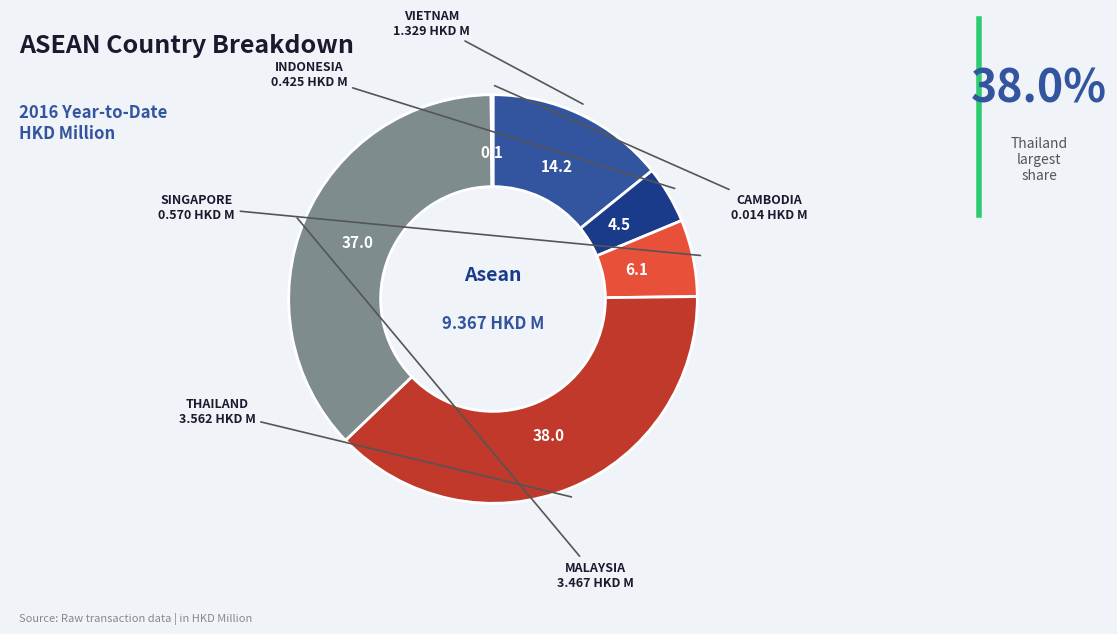

Is there any slice that represents more than half of the pie?

No